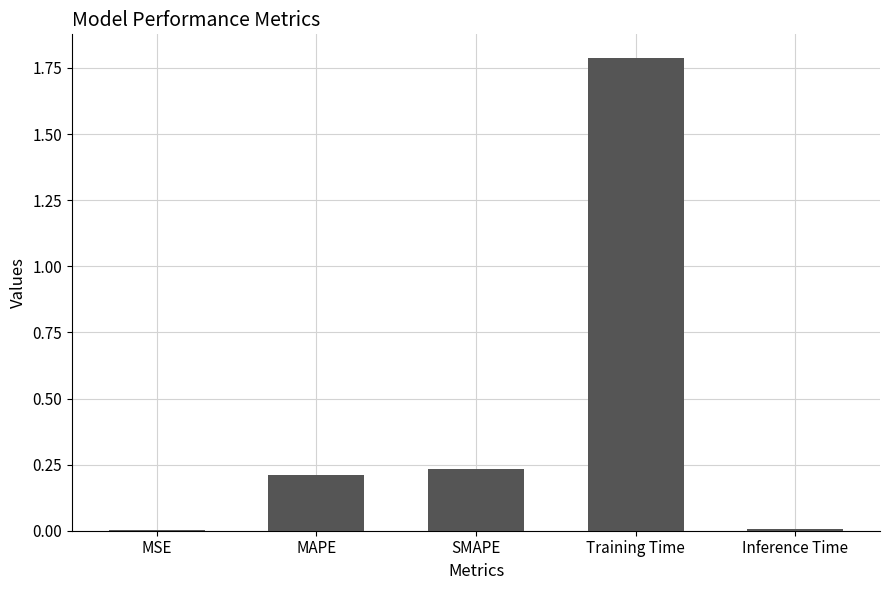

The value at SMAPE is 0.2. True or false?

True